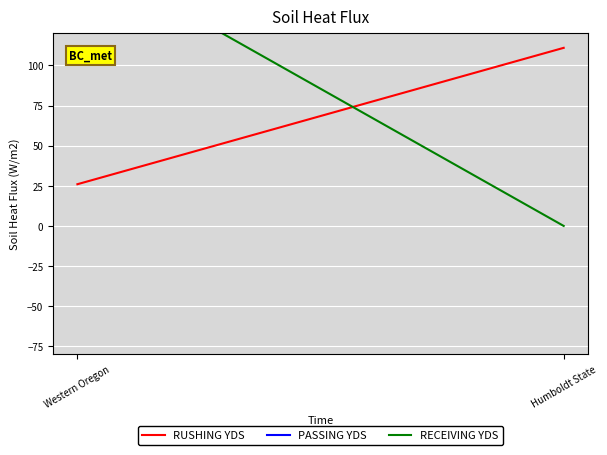

What is the lowest value of the PASSING YDS series?

278